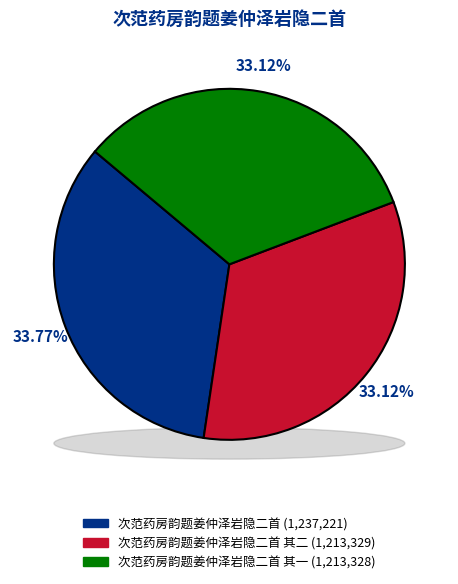

To the nearest percent, what is the average slice percentage?

33%